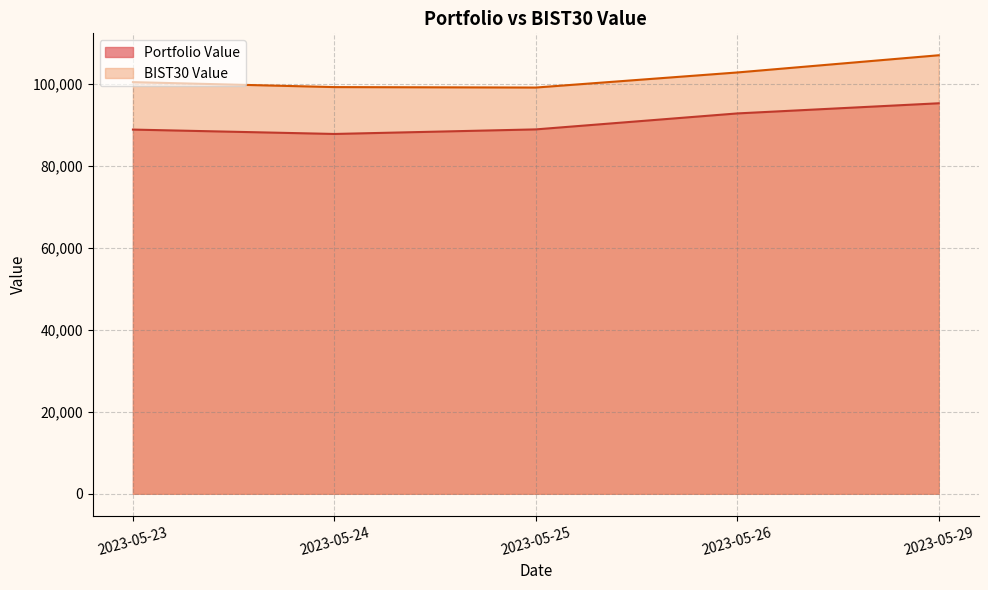

What is the difference between the highest and lowest values at 2023-05-25?

10201.2